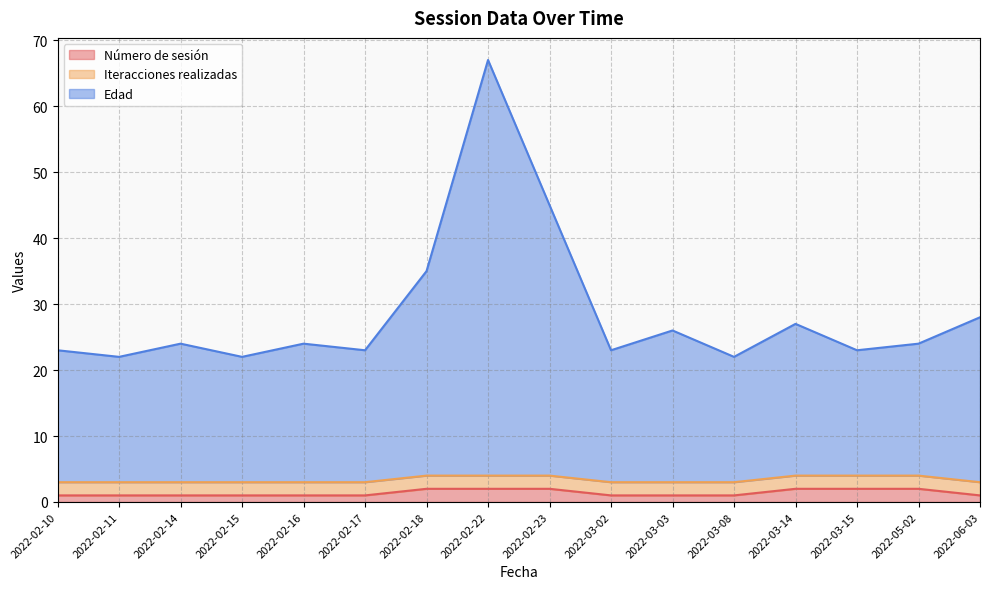

In Edad, how many points are higher than both neighbors (excluding endpoints)?

5